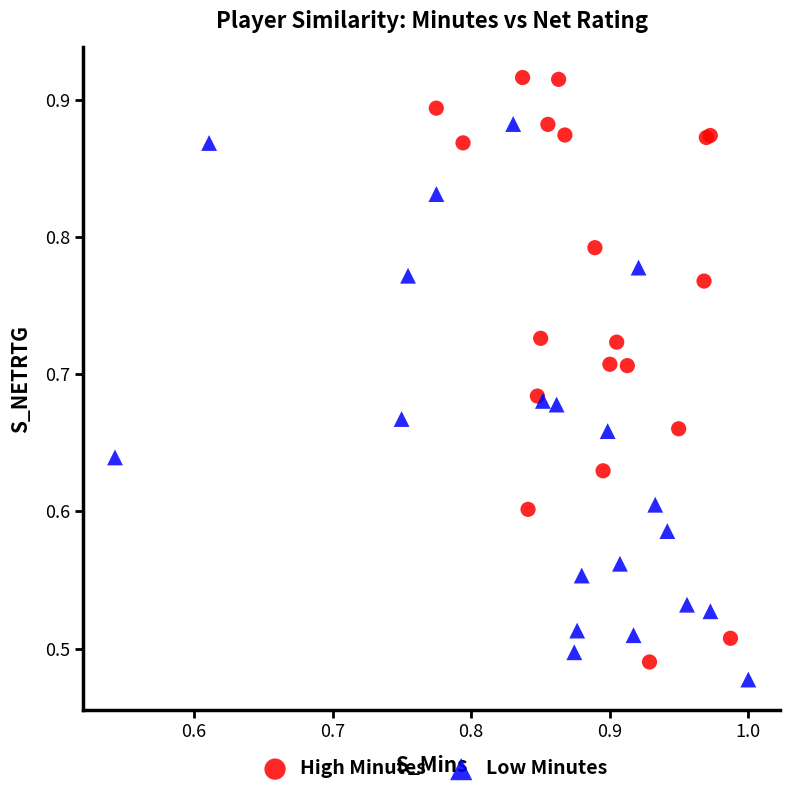

What are all the series names shown in the legend?

High Minutes, Low Minutes